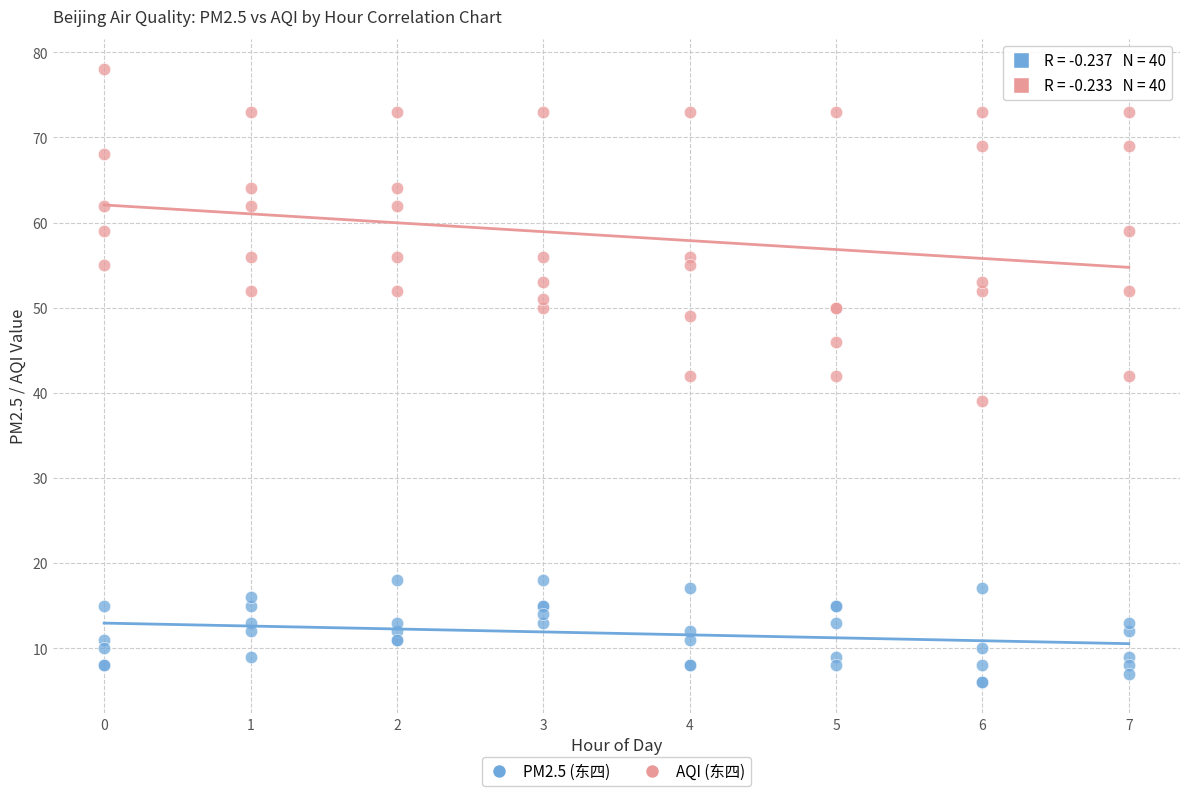

Which series contains the lowest Y value?

PM2.5 (东四)